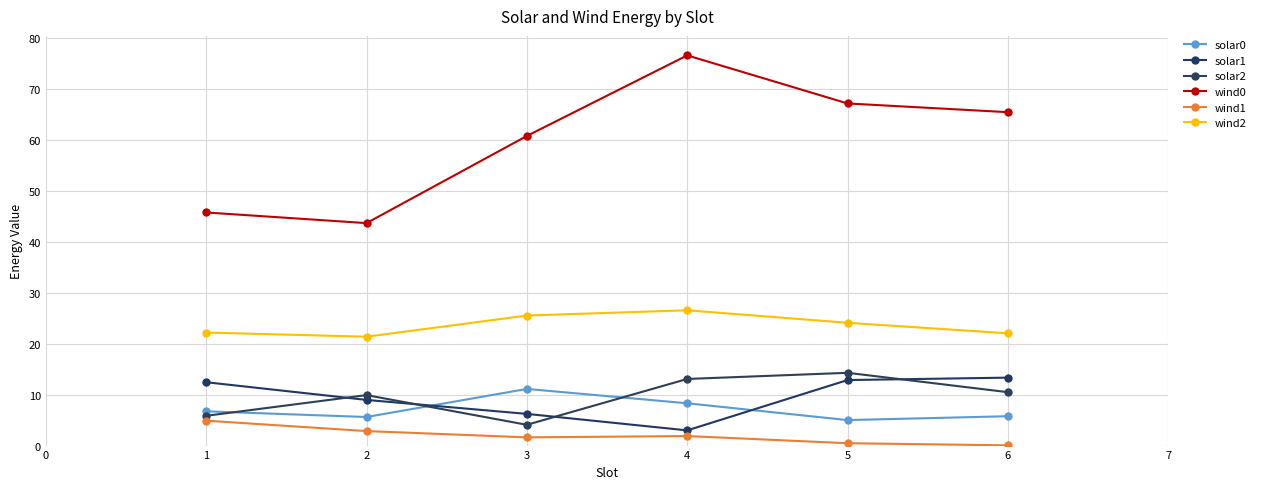

What is the minimum value for wind2?

21.4